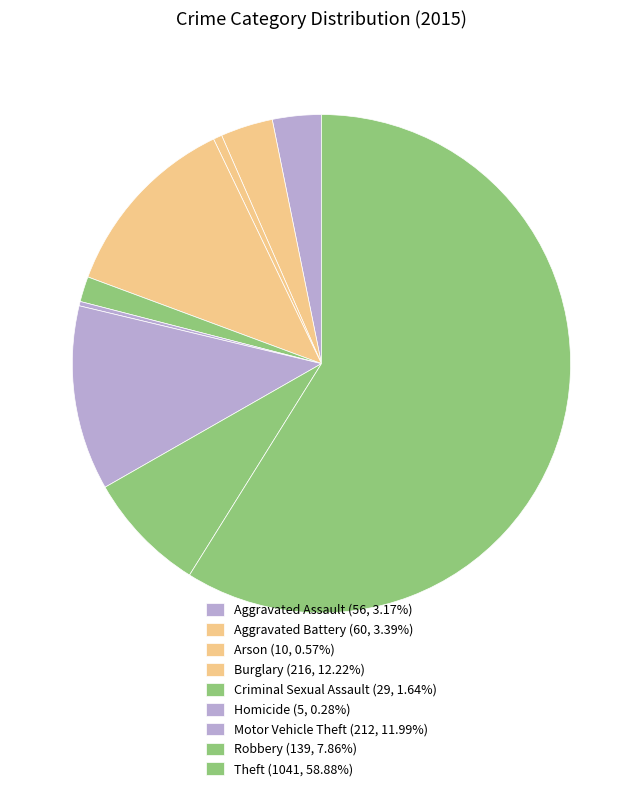

The Burglary slice represents 12% of the pie. True or false?

True